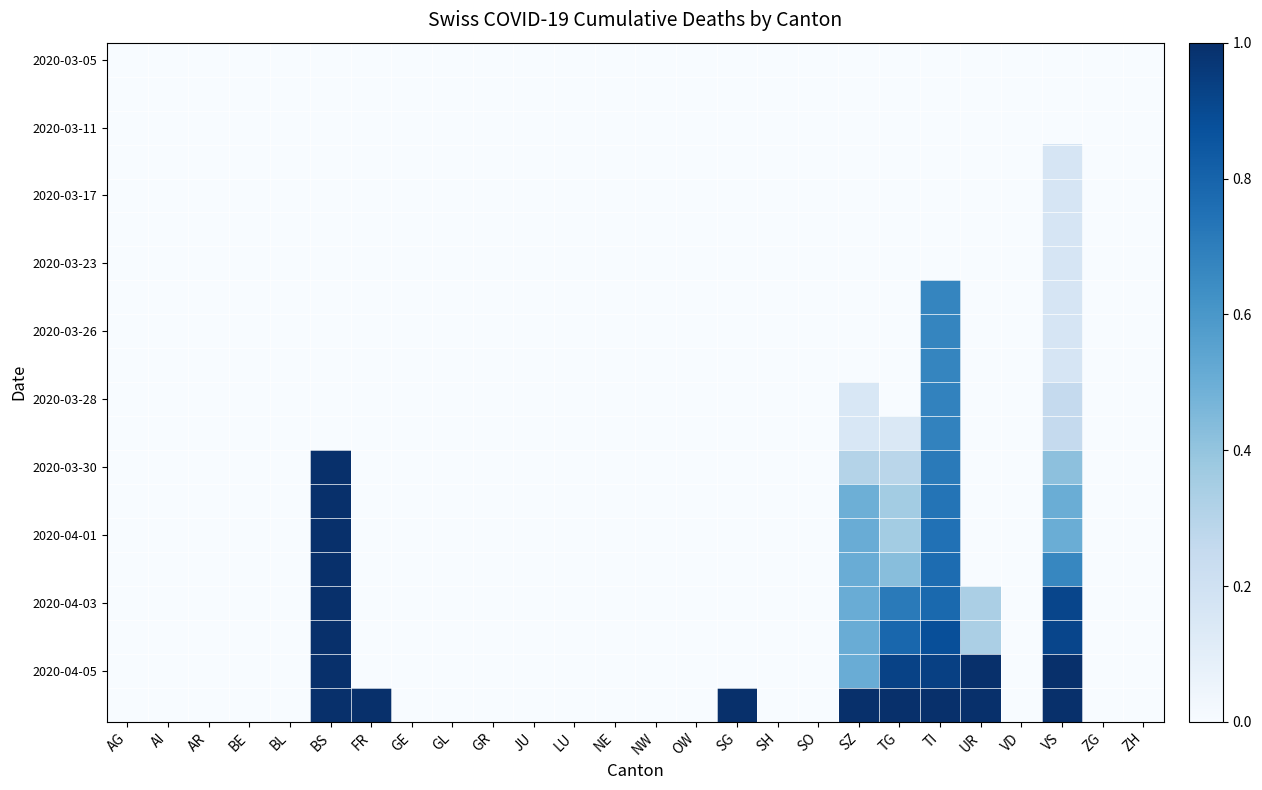

Between AR and GL, which is larger?

AR